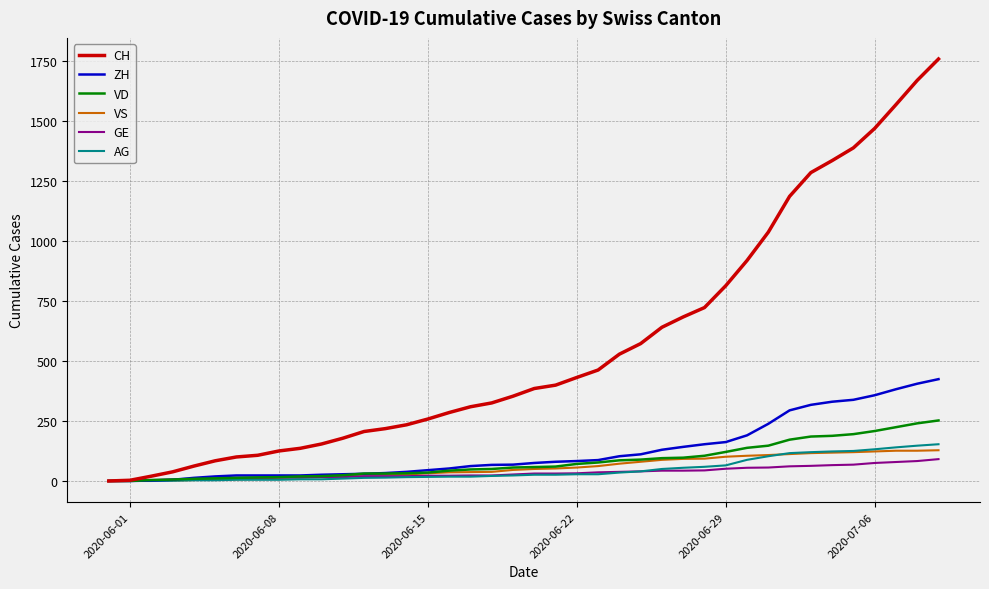

Which series has the widest spread of values?

CH